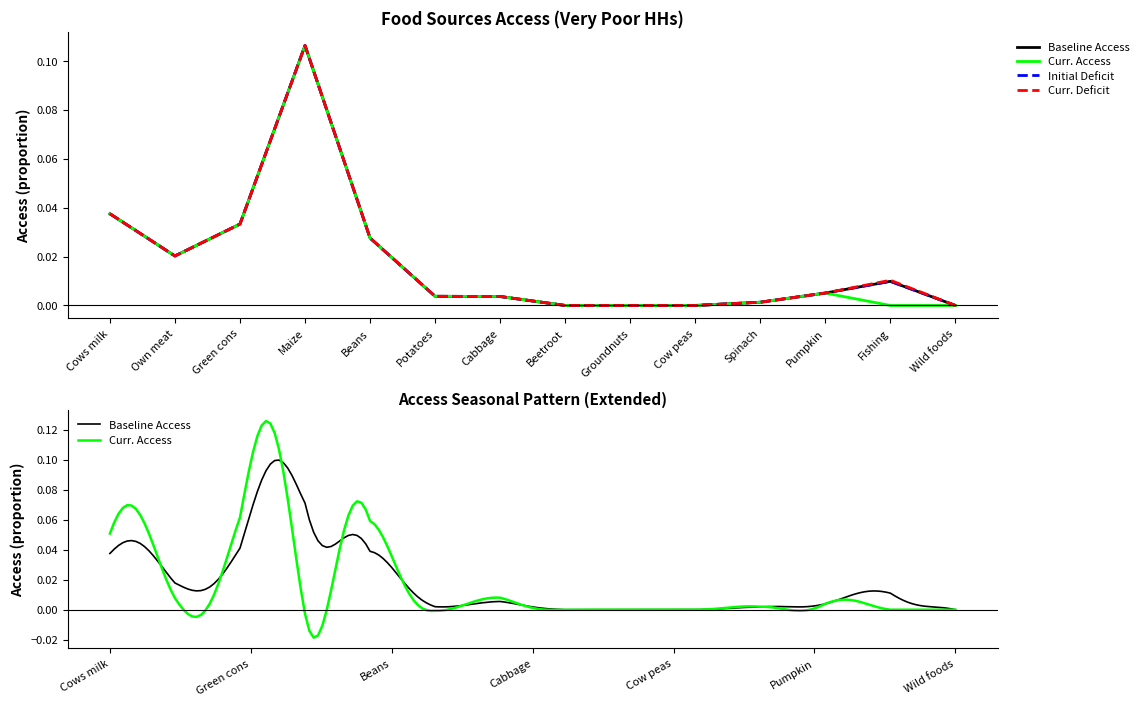

How many lines are shown in the chart?

4